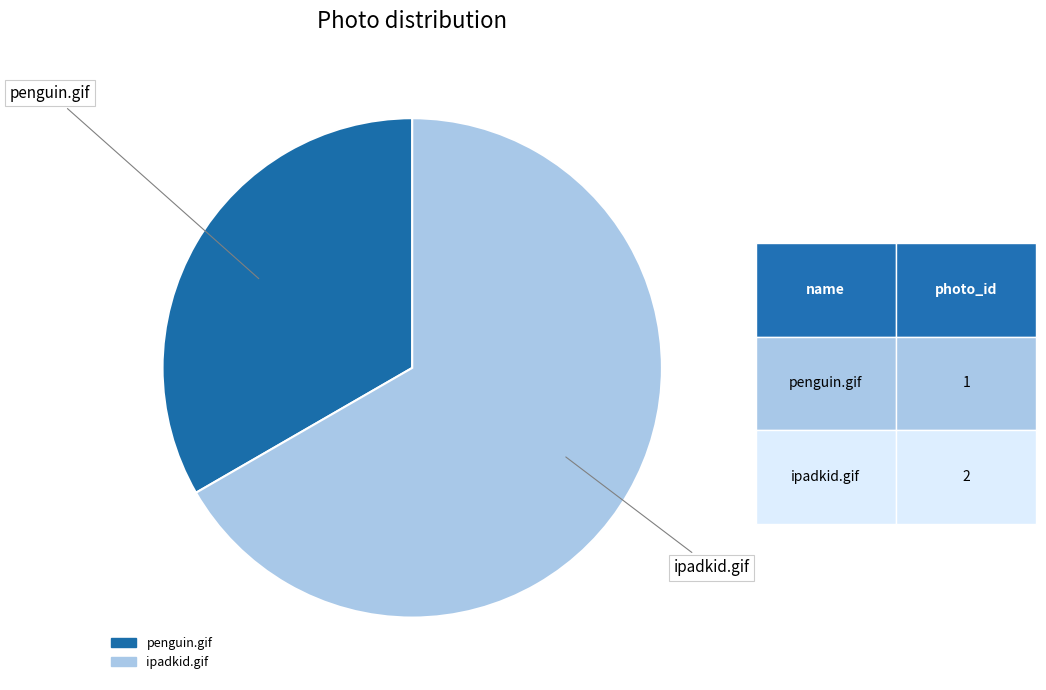

Rank the categories by value from highest to lowest.

ipadkid.gif, penguin.gif